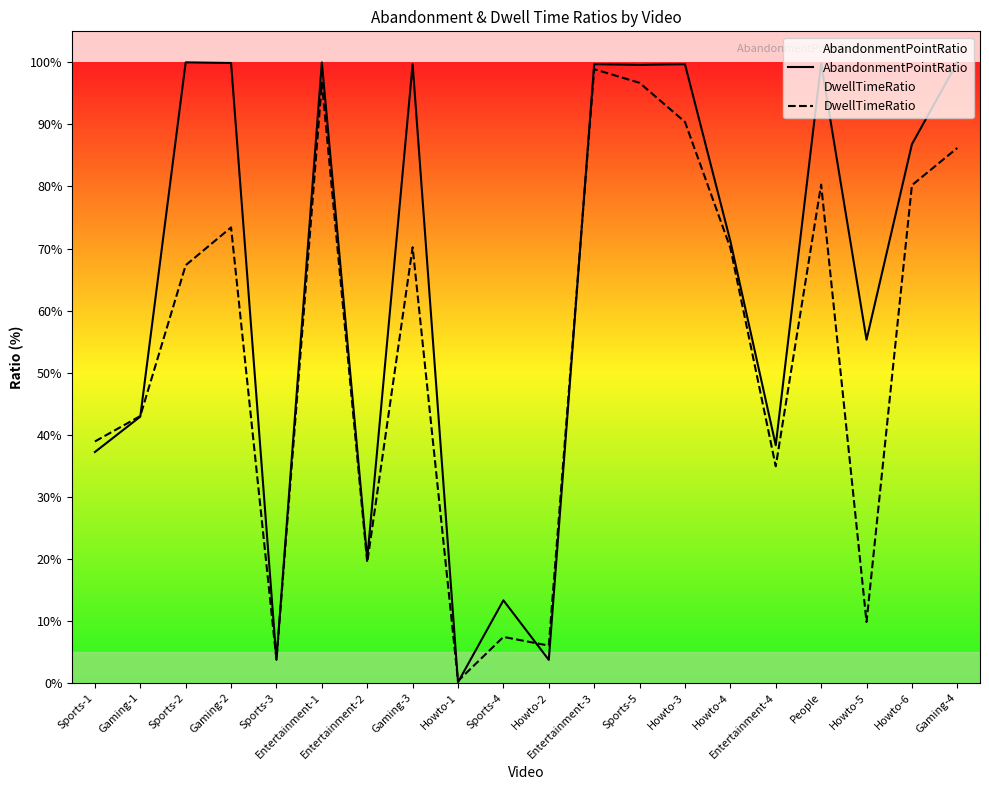

Where do AbandonmentPointRatio and DwellTimeRatio first cross each other?

Gaming-1 and Sports-2